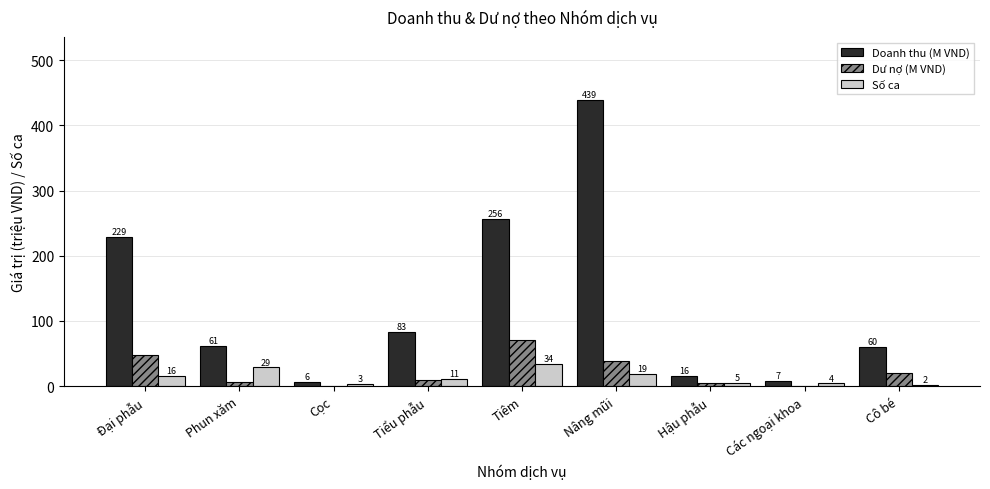

What is the maximum value shown in the chart?

439.0